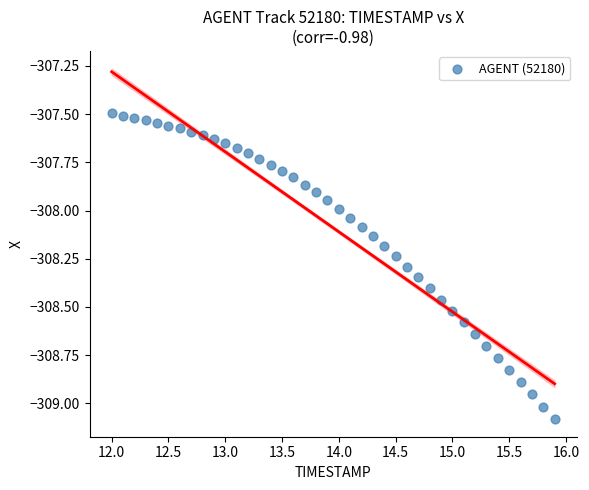

What is the range of X values (max minus min)?

3.9